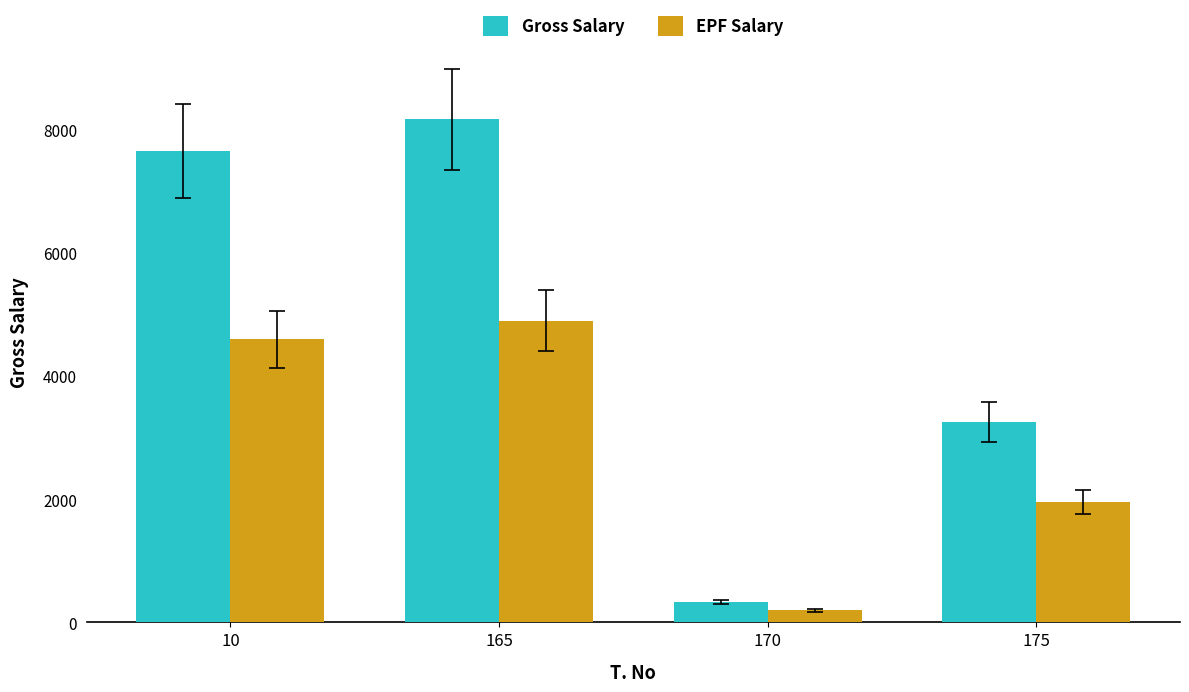

What is the difference between the second highest and minimum values in the Gross Salary series?

7325